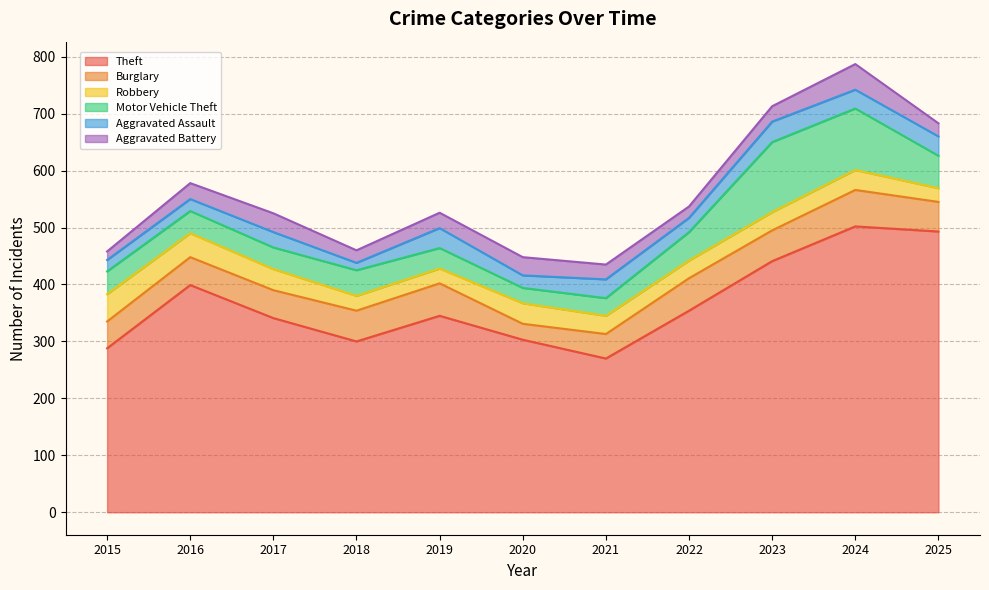

What is the value of the Aggravated Assault point at the 7th from the left?

33